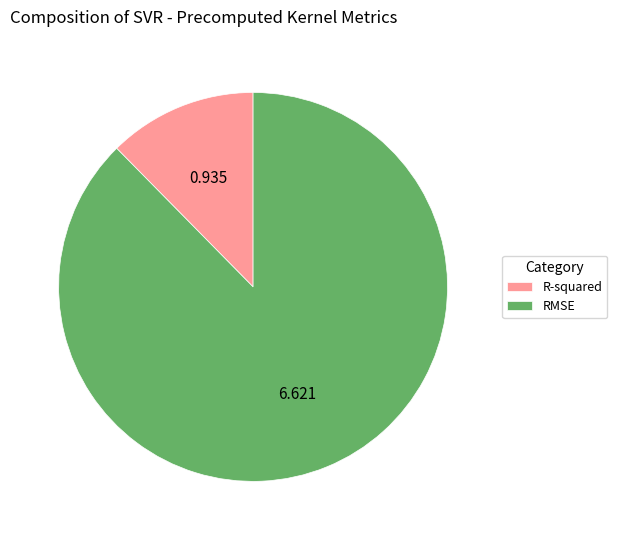

Is RMSE the majority of the pie?

Yes